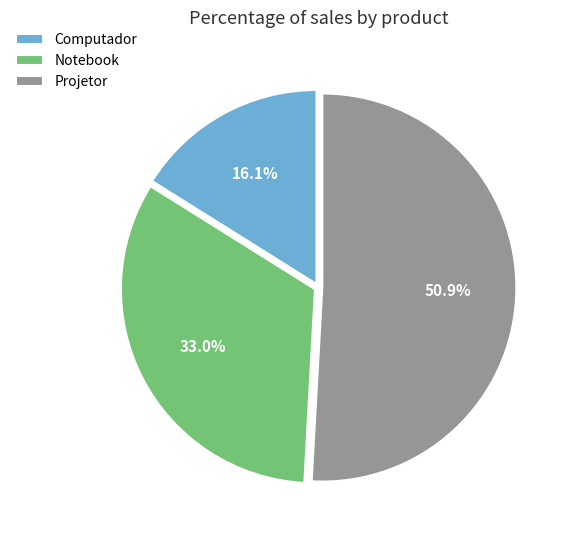

Which slice is the largest?

Projetor